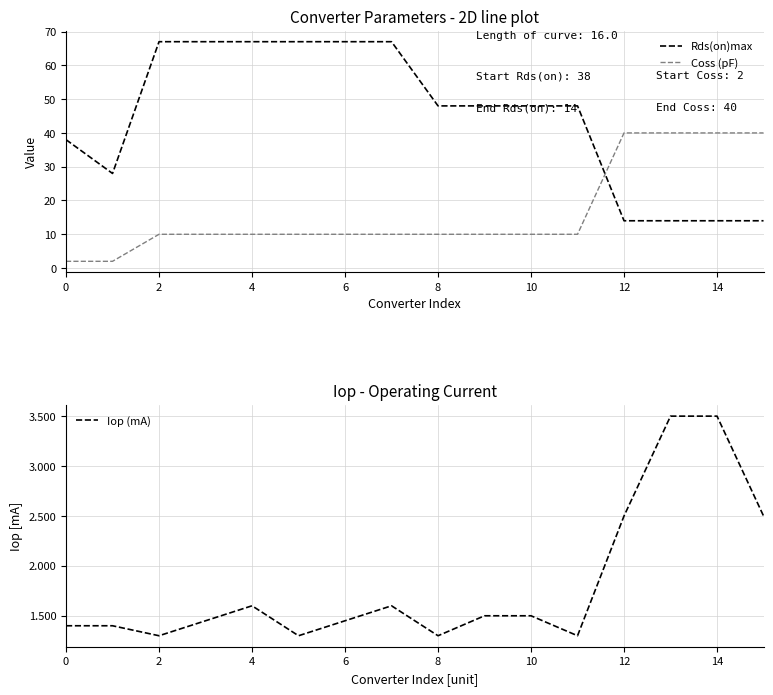

How many series are shown in this chart?

3